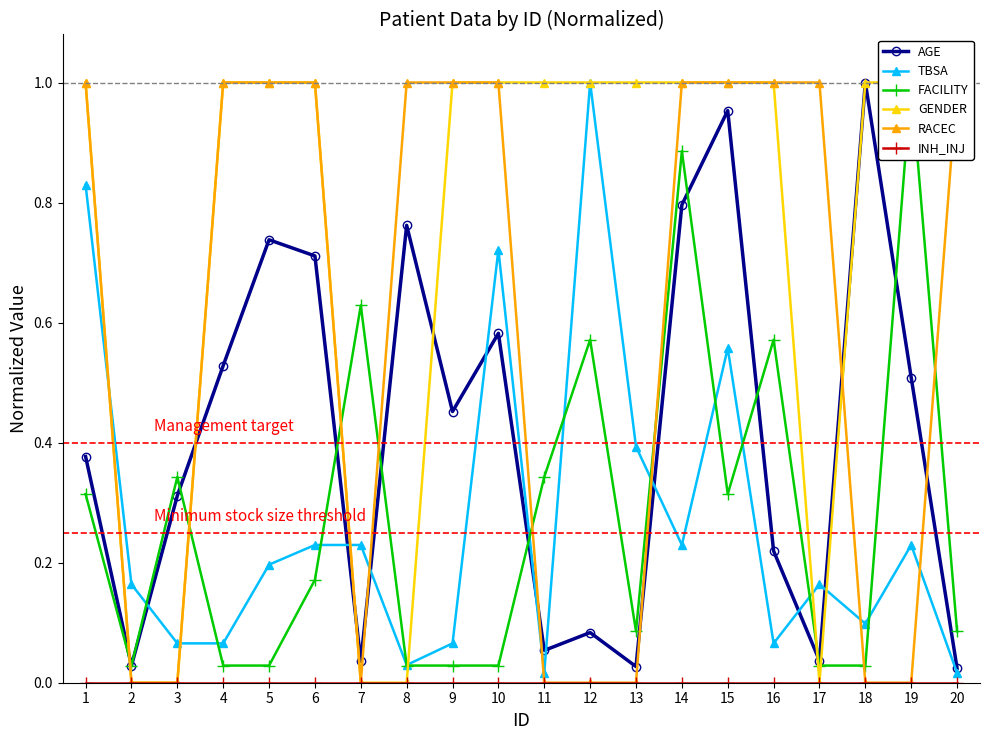

How many interior local peaks does the AGE series have?

6